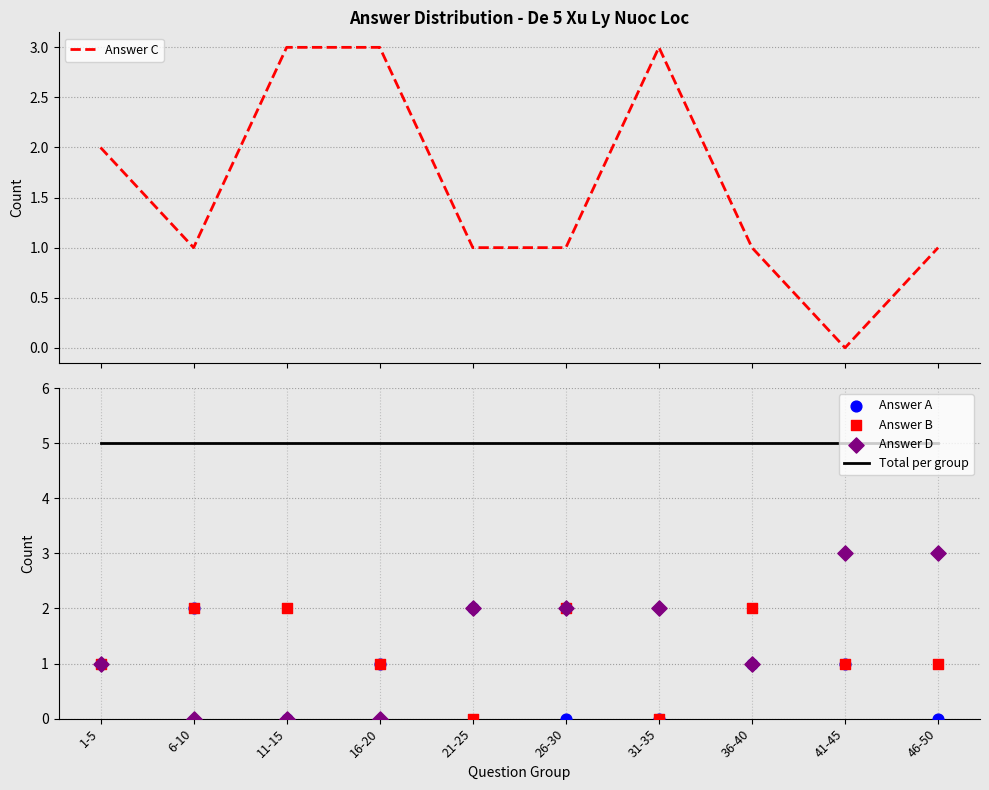

Which series contains the lowest Y value?

Answer C